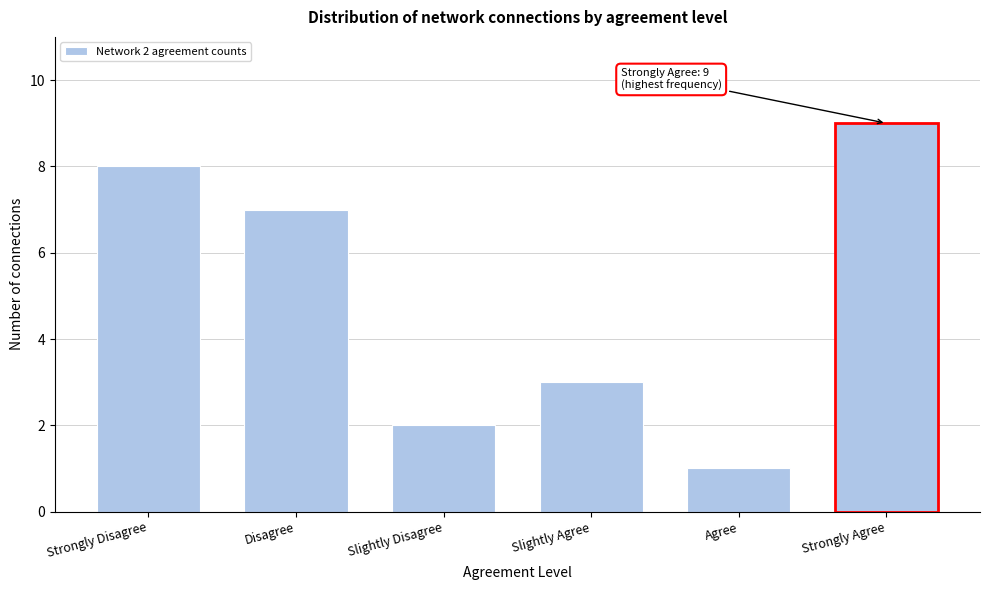

Reading right to left, list all the values displayed in this chart.

9	1	3	2	7	8